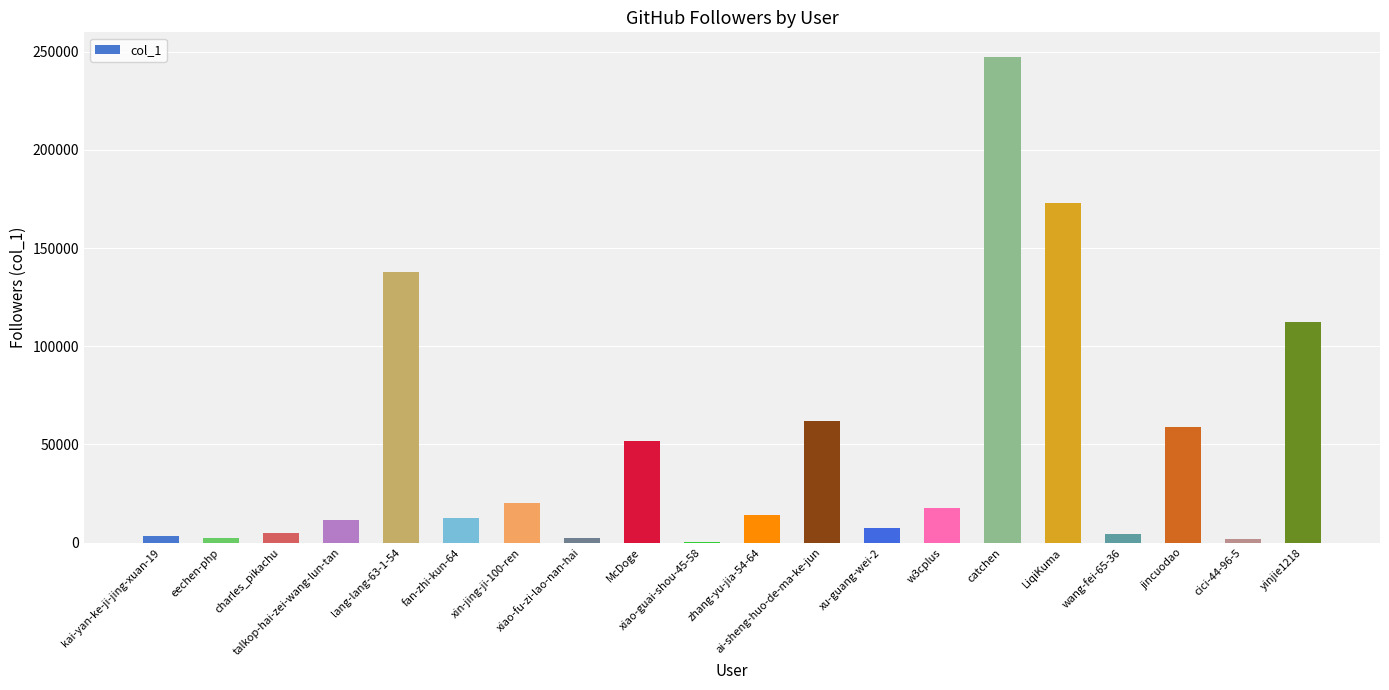

What is the maximum value shown in the chart?

247475